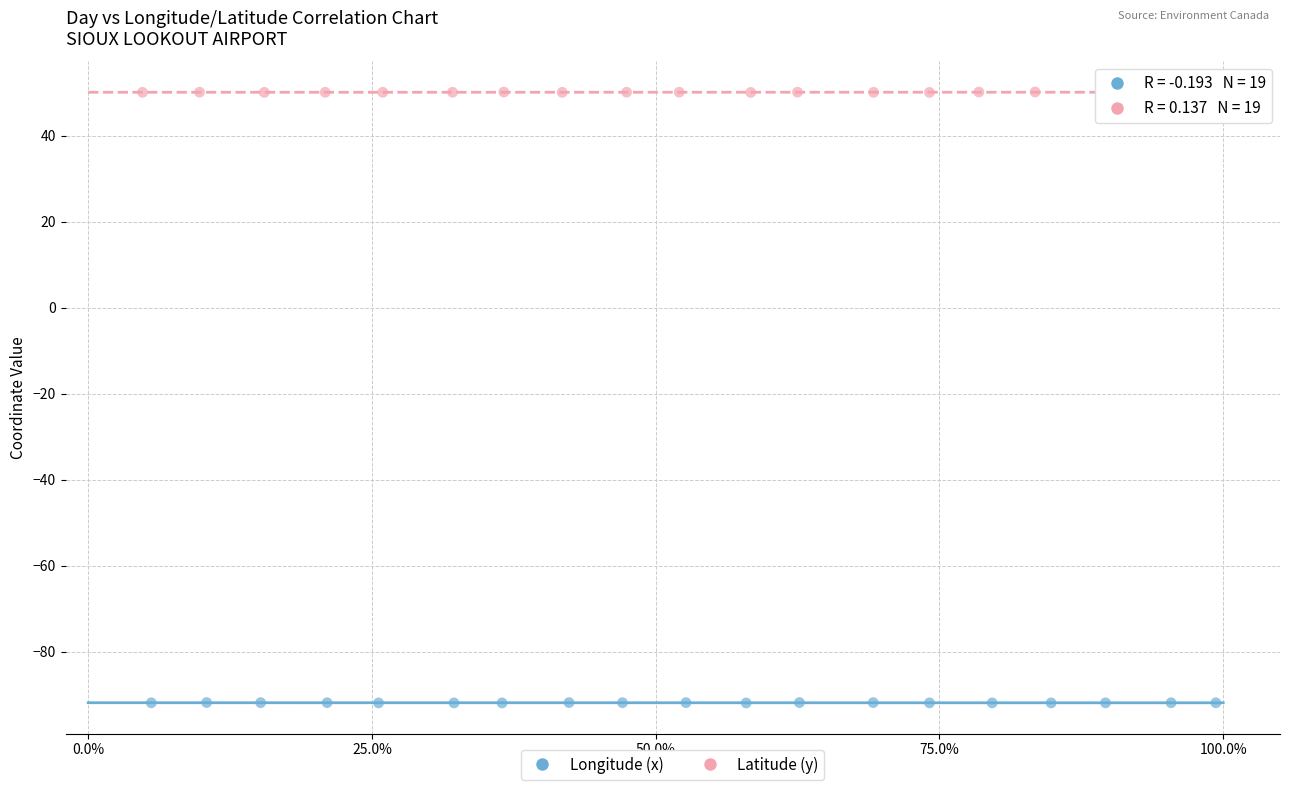

Which series reaches the maximum Y coordinate?

Latitude (y)